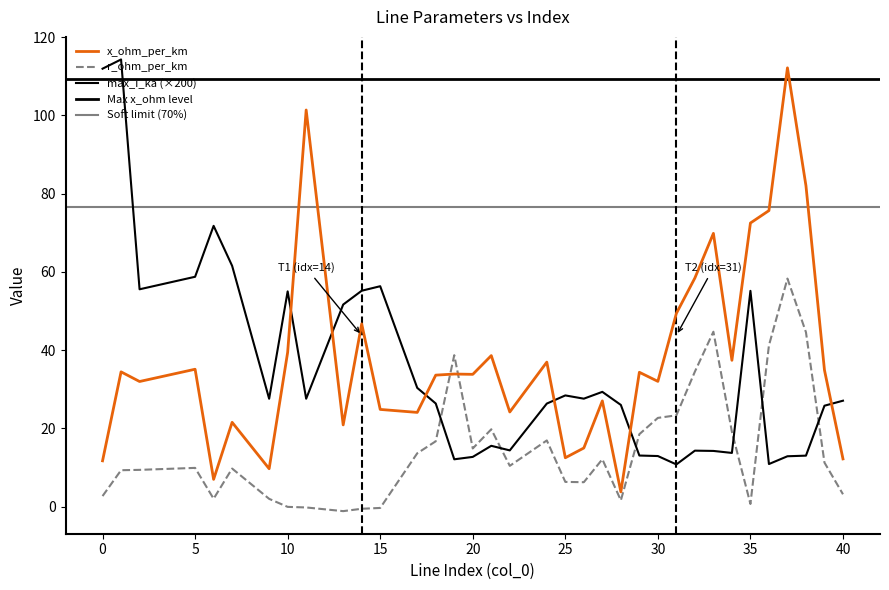

The value of max_i_ka at 2 is 11.8. True or false?

False